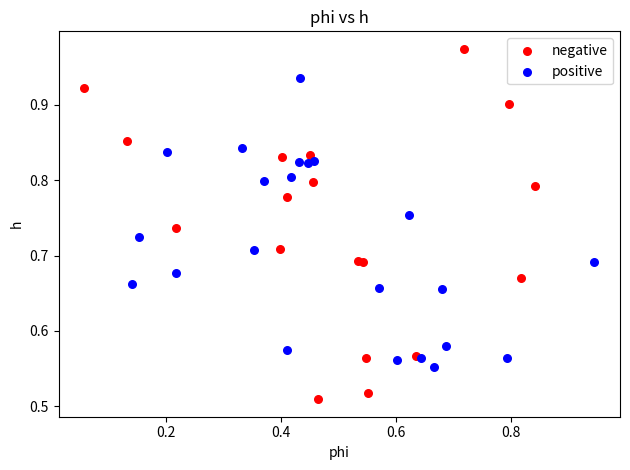

Which series has the widest spread of Y values?

negative